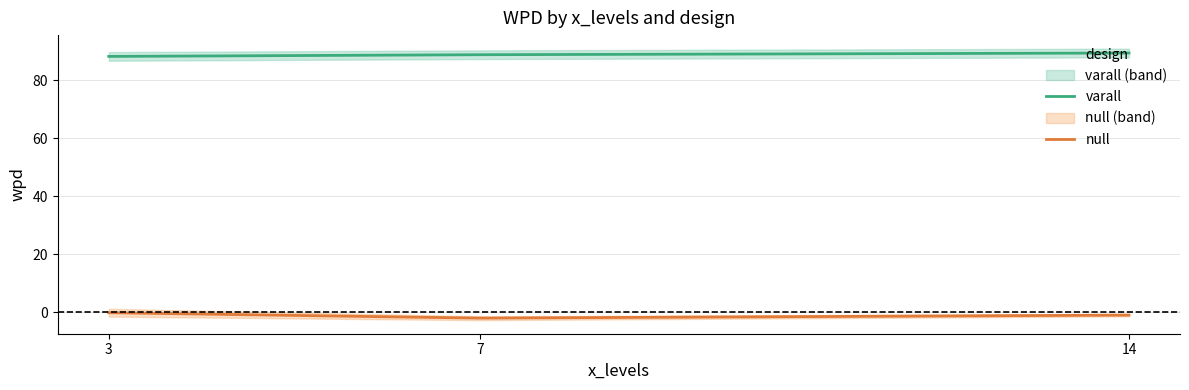

Is the value of varall at 3 greater than the value of null at 7?

Yes